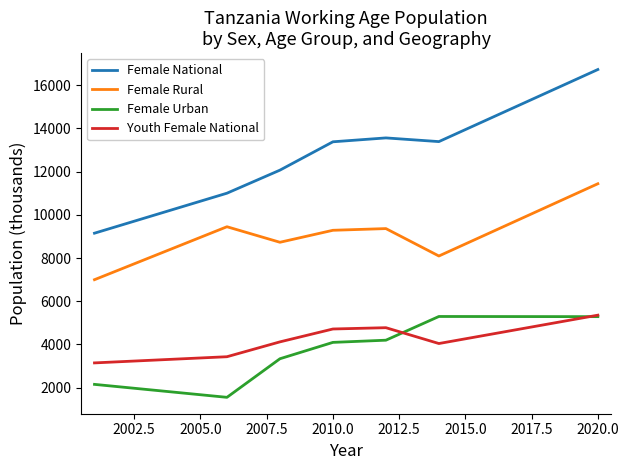

Which series has the widest spread of values?

Female National